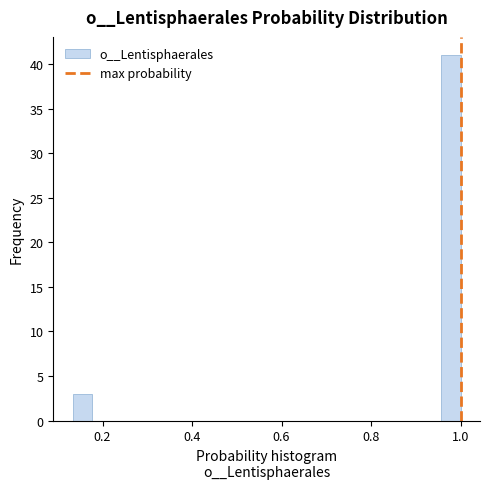

Read against the x-axis, roughly where is the centre of the tallest bar?

0.98